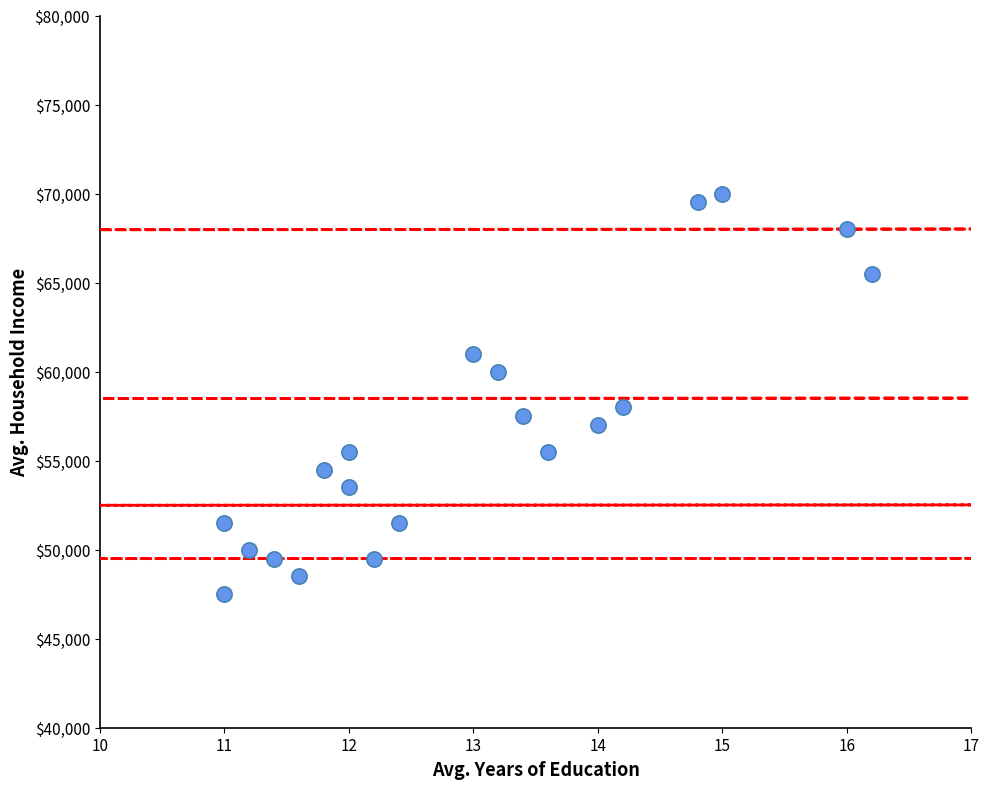

What Y value in the scatter plot is closest to 58750?

58000